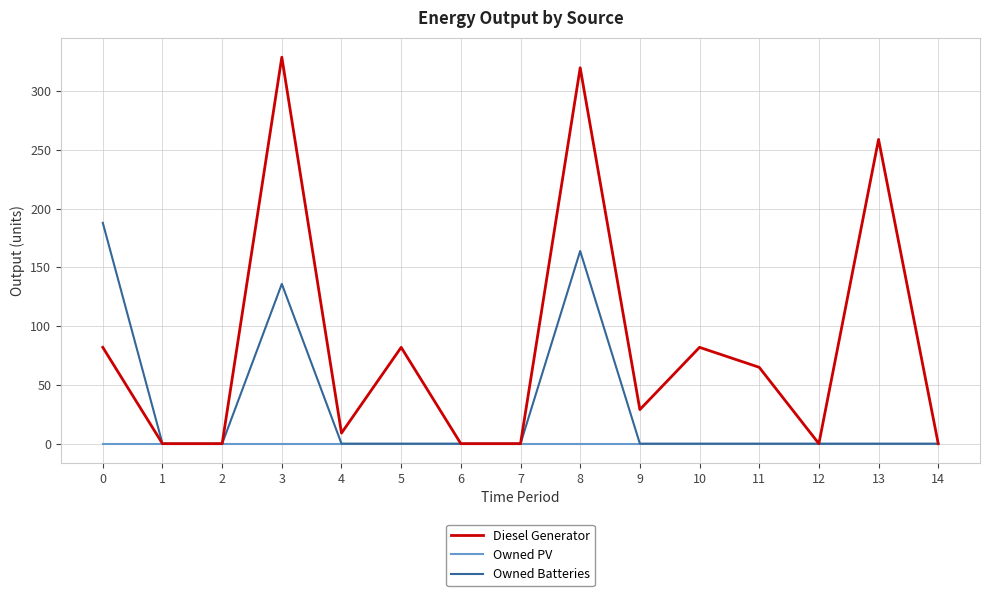

Which series has the largest total across all categories?

Diesel Generator